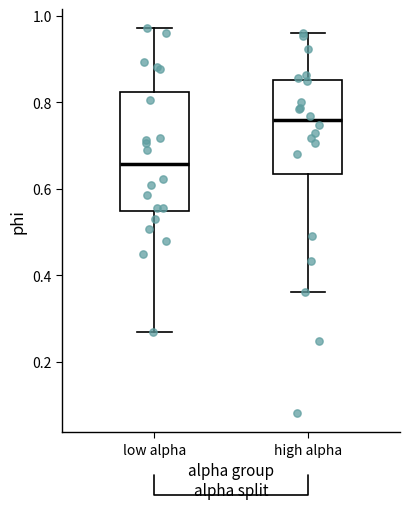

Reading left to right, transcribe this box plot: for each box, give where its median line is, the range the box spans, and where its two whiskers end, as read against the y-axis. The values are not printed on the chart, so give them approximately, as read against the axis.

low alpha: median 0.66, box 0.54 to 0.82, whiskers 0.26 to 0.98
high alpha: median 0.76, box 0.64 to 0.84, whiskers 0.36 to 0.96